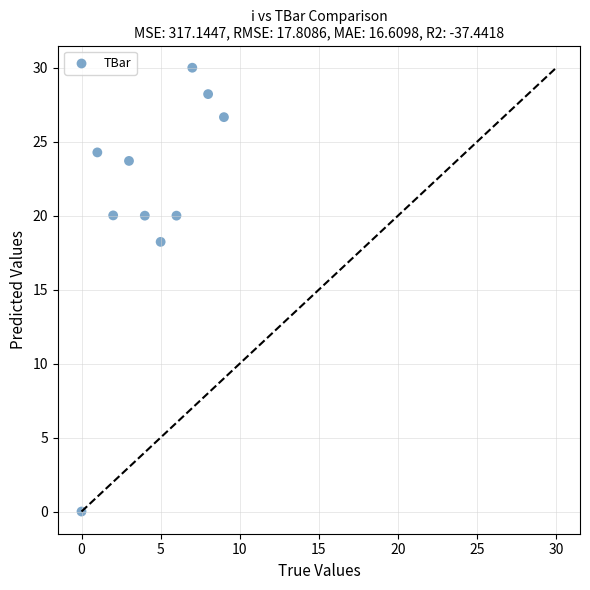

What Y value in the scatter plot is closest to 15?

18.2